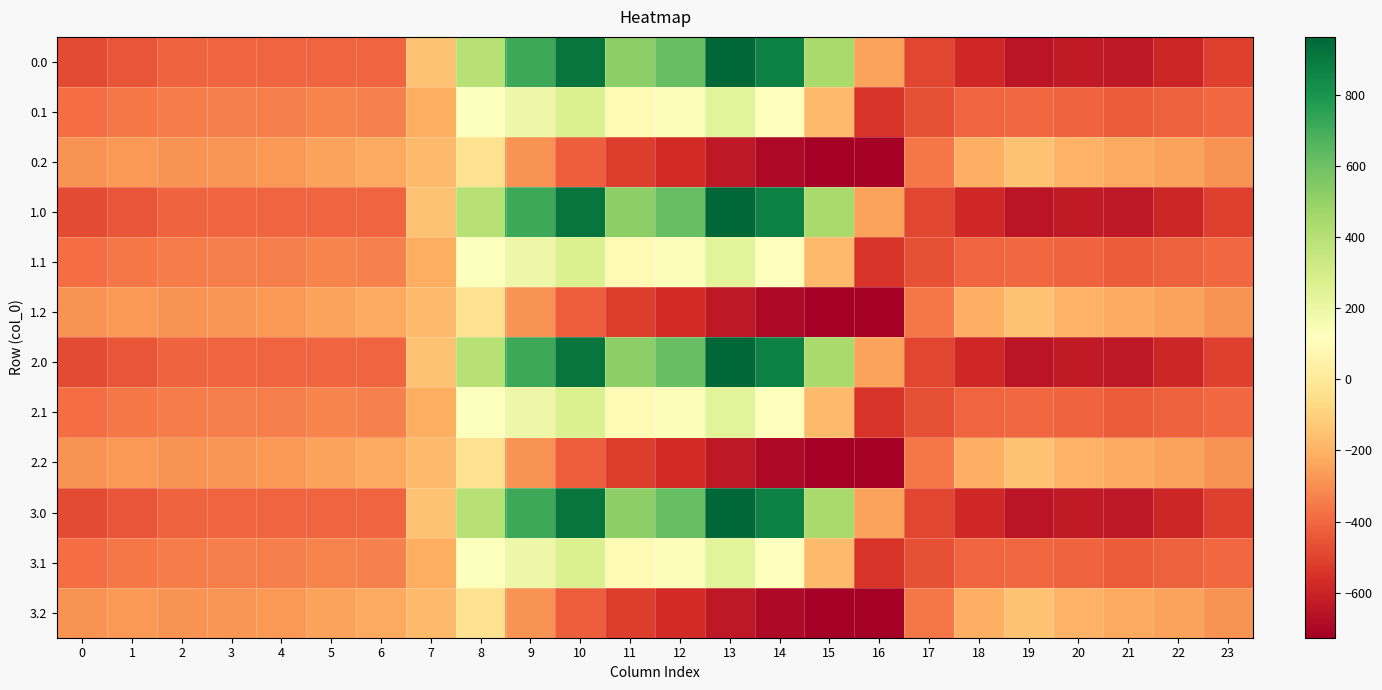

Reading left to right, what are all the values shown in this chart?

0.0: 0=-482.0	1=-449.5	2=-410.3	3=-404.4	4=-404.9	5=-403.8	6=-408.0	7=-150.1	8=395.3	9=716.9	10=916.2	11=516.0	12=619.4	13=962.7	14=870.3	15=443.0	16=-250.9	17=-494.8	18=-586.7	19=-649.2	20=-629.9	21=-638.4	22=-592.3	23=-511.3
0.1: 0=-384.6	1=-361.1	2=-347.9	3=-342.7	4=-339.6	5=-325.7	6=-332.2	7=-217.1	8=125.2	9=191.1	10=274.1	11=87.0	12=134.6	13=241.5	14=113.7	15=-173.1	16=-547.3	17=-466.6	18=-405.4	19=-400.2	20=-414.5	21=-432.4	22=-419.9	23=-399.4
0.2: 0=-287.1	1=-272.7	2=-285.5	3=-281.0	4=-274.4	5=-245.0	6=-228.8	7=-176.6	8=-35.3	9=-288.5	10=-423.5	11=-520.6	12=-571.2	13=-640.4	14=-687.4	15=-725.8	16=-726.6	17=-362.4	18=-210.0	19=-151.0	20=-199.2	21=-226.4	22=-247.4	23=-287.5
1.0: 0=-482.0	1=-449.5	2=-410.3	3=-404.4	4=-404.9	5=-403.8	6=-408.0	7=-150.1	8=395.3	9=716.9	10=916.2	11=516.0	12=619.4	13=962.7	14=870.3	15=443.0	16=-250.9	17=-494.8	18=-586.7	19=-649.2	20=-629.9	21=-638.4	22=-592.3	23=-511.3
1.1: 0=-384.6	1=-361.1	2=-347.9	3=-342.7	4=-339.6	5=-325.7	6=-332.2	7=-217.1	8=125.2	9=191.1	10=274.1	11=87.0	12=134.6	13=241.5	14=113.7	15=-173.1	16=-547.3	17=-466.6	18=-405.4	19=-400.2	20=-414.5	21=-432.4	22=-419.9	23=-399.4
1.2: 0=-287.1	1=-272.7	2=-285.5	3=-281.0	4=-274.4	5=-245.0	6=-228.8	7=-176.6	8=-35.3	9=-288.5	10=-423.5	11=-520.6	12=-571.2	13=-640.4	14=-687.4	15=-725.8	16=-726.6	17=-362.4	18=-210.0	19=-151.0	20=-199.2	21=-226.4	22=-247.4	23=-287.5
2.0: 0=-482.0	1=-449.5	2=-410.3	3=-404.4	4=-404.9	5=-403.8	6=-408.0	7=-150.1	8=395.3	9=716.9	10=916.2	11=516.0	12=619.4	13=962.7	14=870.3	15=443.0	16=-250.9	17=-494.8	18=-586.7	19=-649.2	20=-629.9	21=-638.4	22=-592.3	23=-511.3
2.1: 0=-384.6	1=-361.1	2=-347.9	3=-342.7	4=-339.6	5=-325.7	6=-332.2	7=-217.1	8=125.2	9=191.1	10=274.1	11=87.0	12=134.6	13=241.5	14=113.7	15=-173.1	16=-547.3	17=-466.6	18=-405.4	19=-400.2	20=-414.5	21=-432.4	22=-419.9	23=-399.4
2.2: 0=-287.1	1=-272.7	2=-285.5	3=-281.0	4=-274.4	5=-245.0	6=-228.8	7=-176.6	8=-35.3	9=-288.5	10=-423.5	11=-520.6	12=-571.2	13=-640.4	14=-687.4	15=-725.8	16=-726.6	17=-362.4	18=-210.0	19=-151.0	20=-199.2	21=-226.4	22=-247.4	23=-287.5
3.0: 0=-482.0	1=-449.5	2=-410.3	3=-404.4	4=-404.9	5=-403.8	6=-408.0	7=-150.1	8=395.3	9=716.9	10=916.2	11=516.0	12=619.4	13=962.7	14=870.3	15=443.0	16=-250.9	17=-494.8	18=-586.7	19=-649.2	20=-629.9	21=-638.4	22=-592.3	23=-511.3
3.1: 0=-384.6	1=-361.1	2=-347.9	3=-342.7	4=-339.6	5=-325.7	6=-332.2	7=-217.1	8=125.2	9=191.1	10=274.1	11=87.0	12=134.6	13=241.5	14=113.7	15=-173.1	16=-547.3	17=-466.6	18=-405.4	19=-400.2	20=-414.5	21=-432.4	22=-419.9	23=-399.4
3.2: 0=-287.1	1=-272.7	2=-285.5	3=-281.0	4=-274.4	5=-245.0	6=-228.8	7=-176.6	8=-35.3	9=-288.5	10=-423.5	11=-520.6	12=-571.2	13=-640.4	14=-687.4	15=-725.8	16=-726.6	17=-362.4	18=-210.0	19=-151.0	20=-199.2	21=-226.4	22=-247.4	23=-287.5